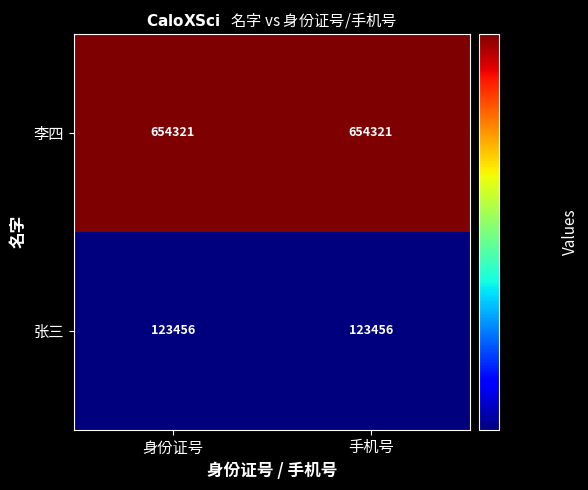

Which series has the largest total across all categories?

李四